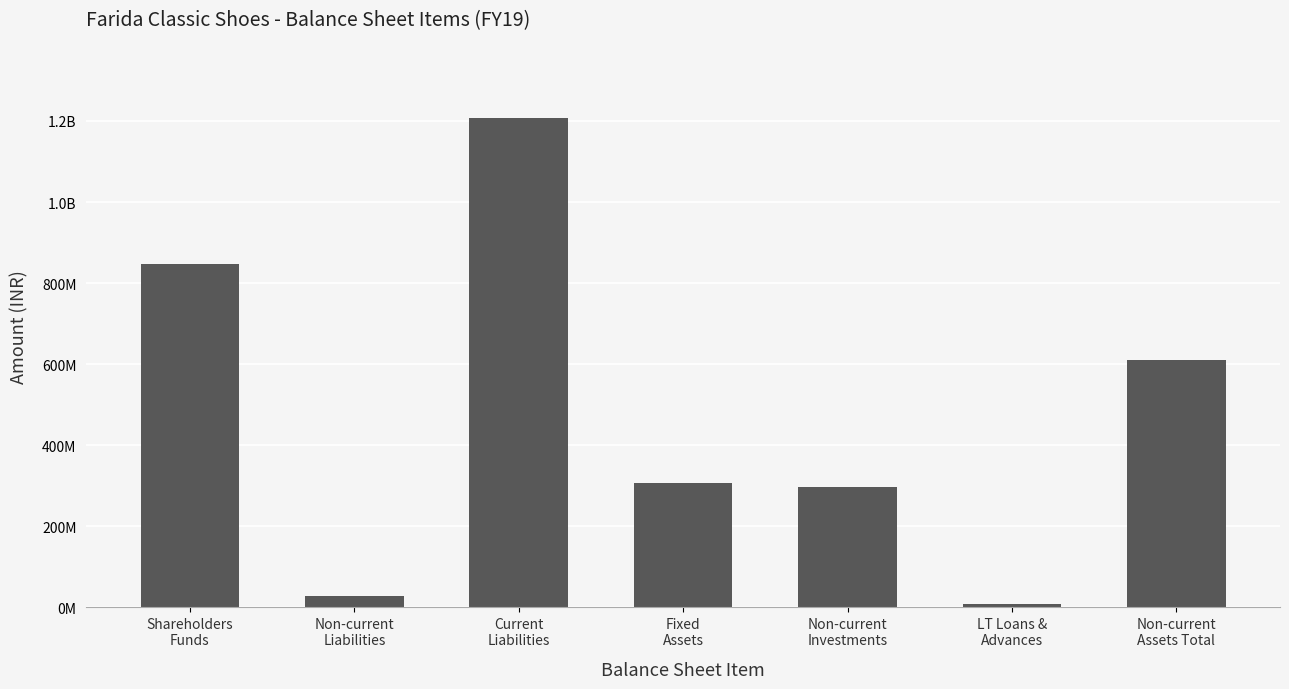

The chart shows a value of 8021535 at LT Loans &
Advances. True or false?

True